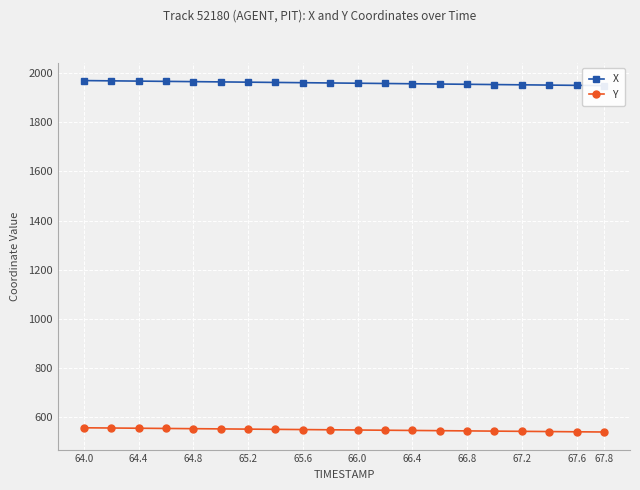

What is the maximum value for Y?

557.0